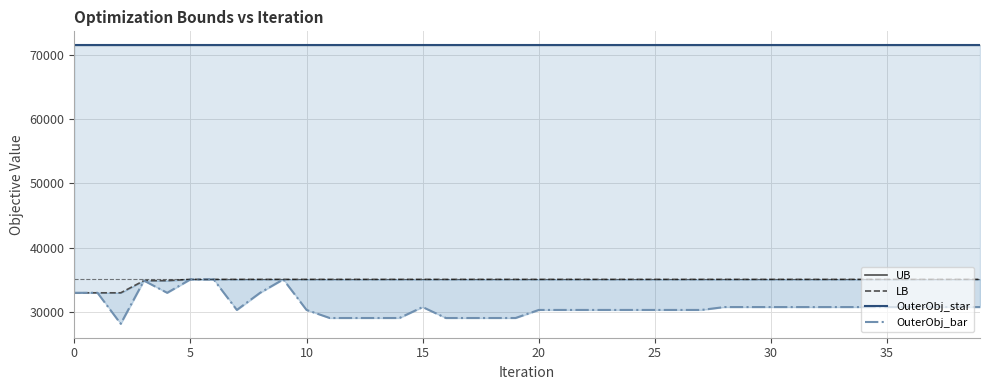

How many lines are shown in the chart?

4